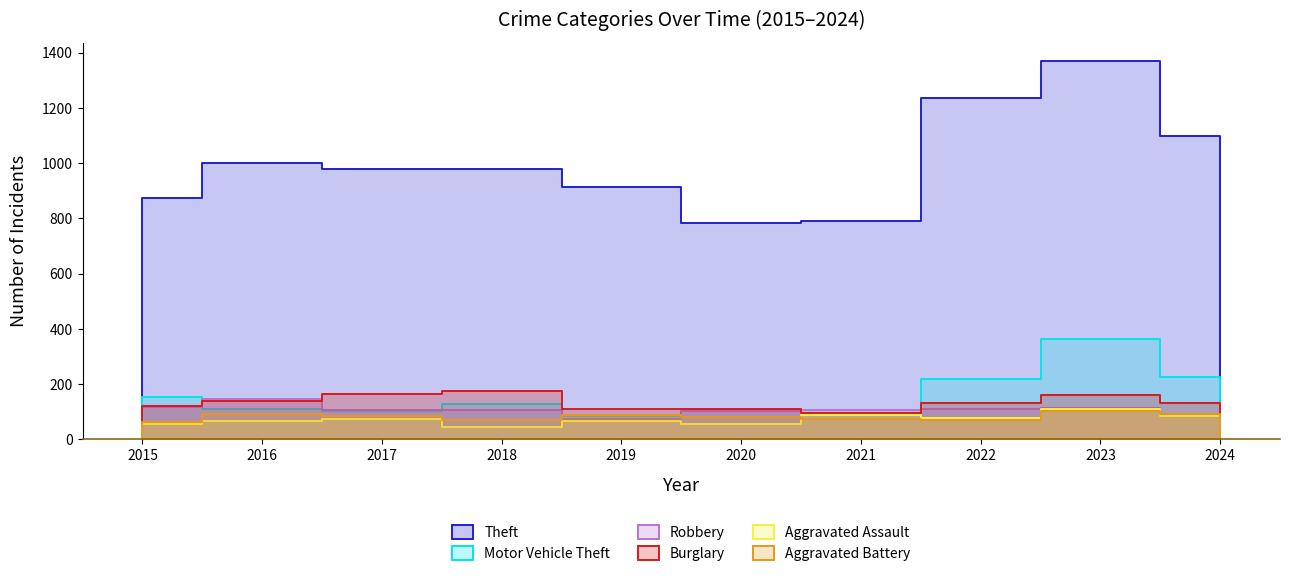

True or false: Burglary and Theft cross at least once.

False